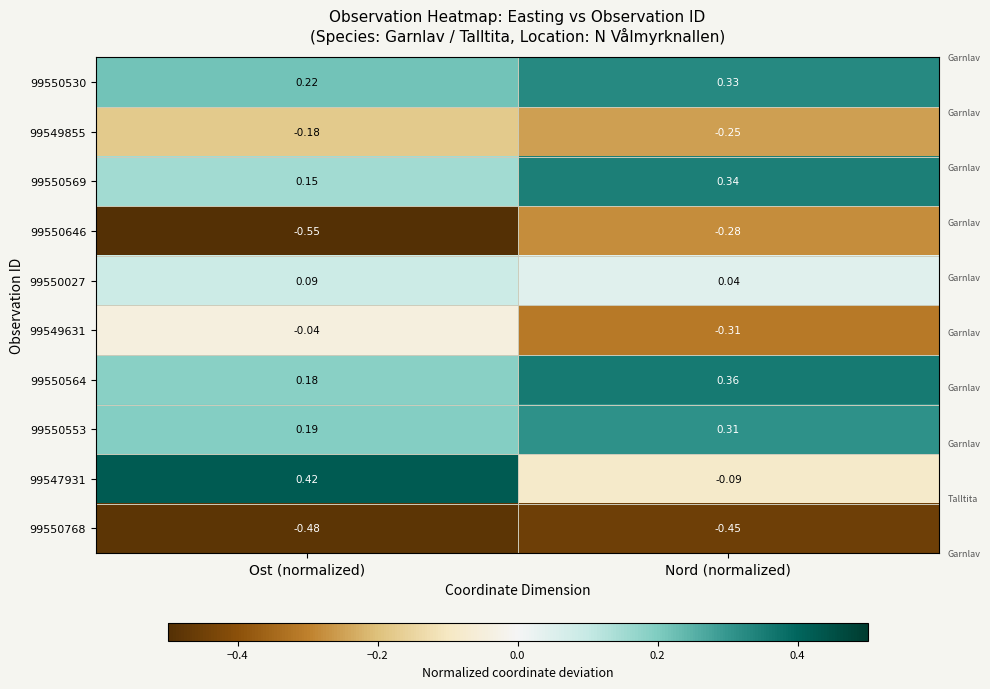

List the labels in order of 99550530 value, smallest first.

Ost (normalized), Nord (normalized)